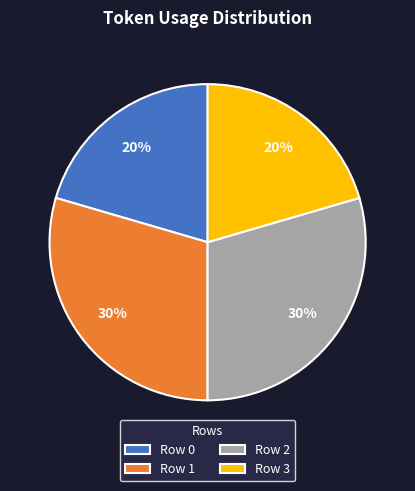

To the nearest percent, what portion does Row 0 represent?

20%